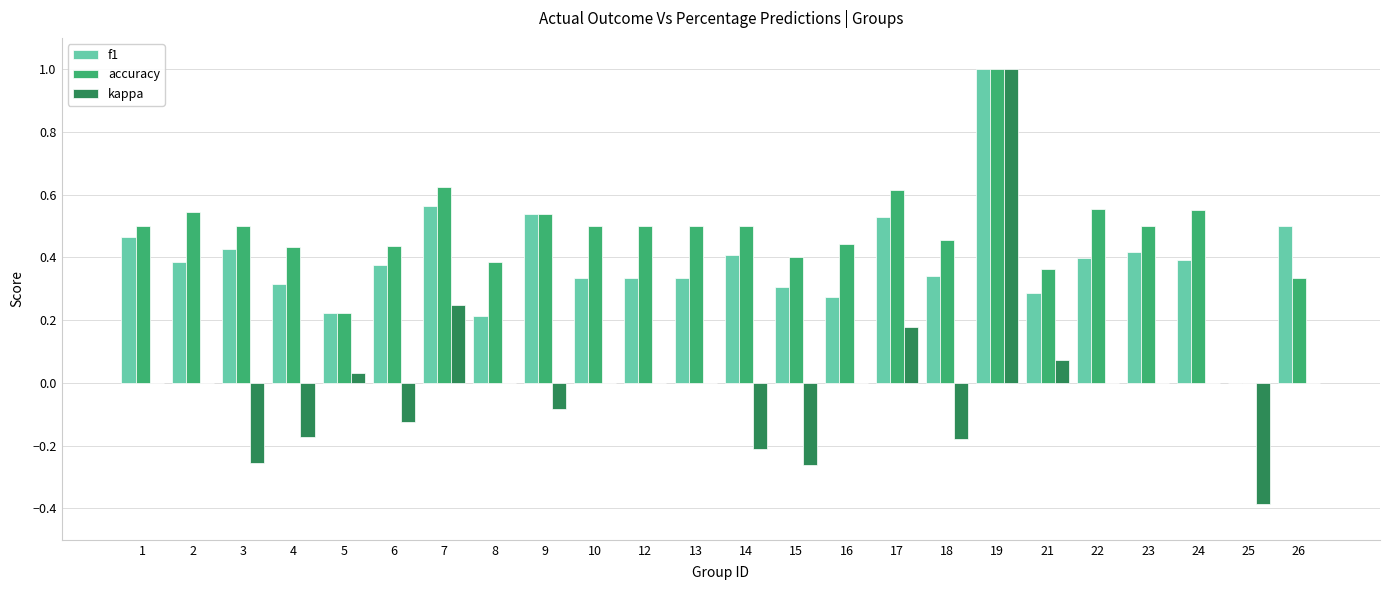

How many accuracy values are between 0 and 1?

24